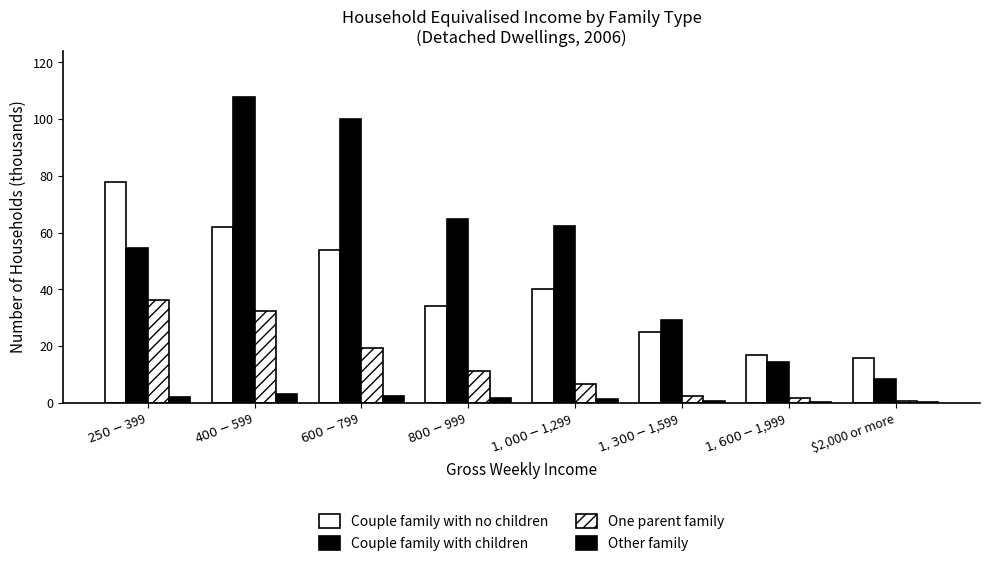

What is the difference between the second highest and minimum values in the Couple family with no children series?

46.0